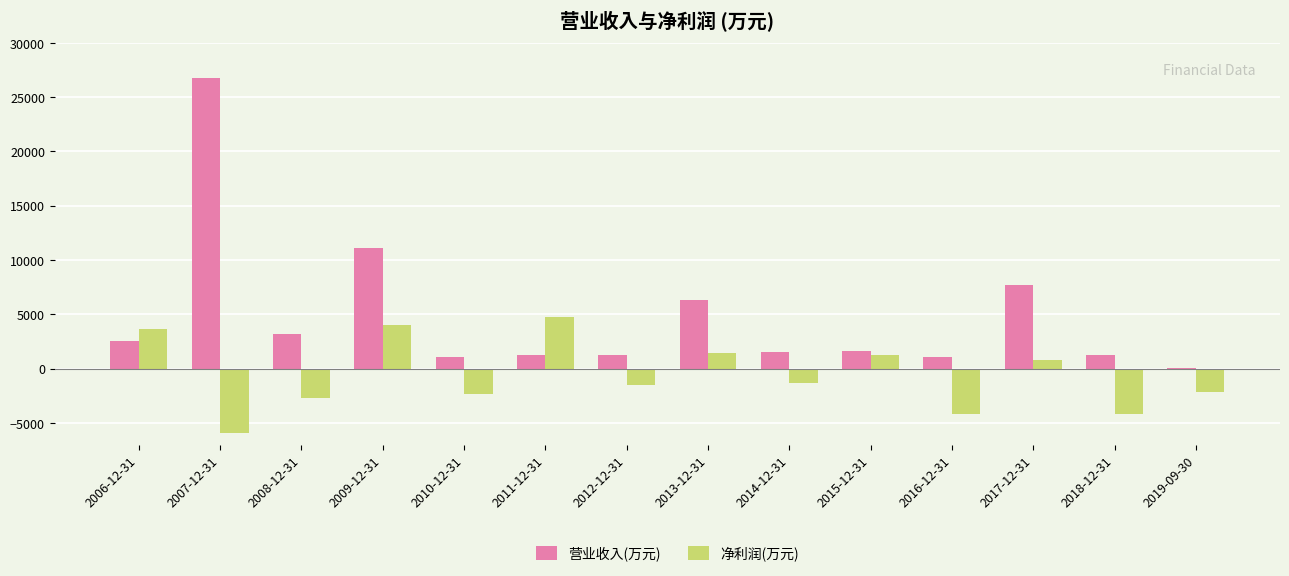

The value of 净利润(万元) at 2016-12-31 is -4202. True or false?

True